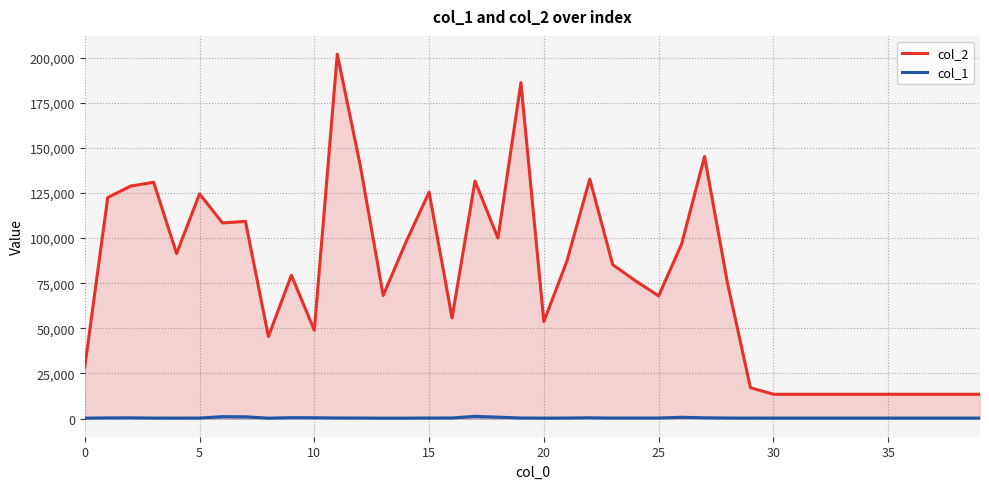

What is the value of the col_1 point at the 40th from the left?

240